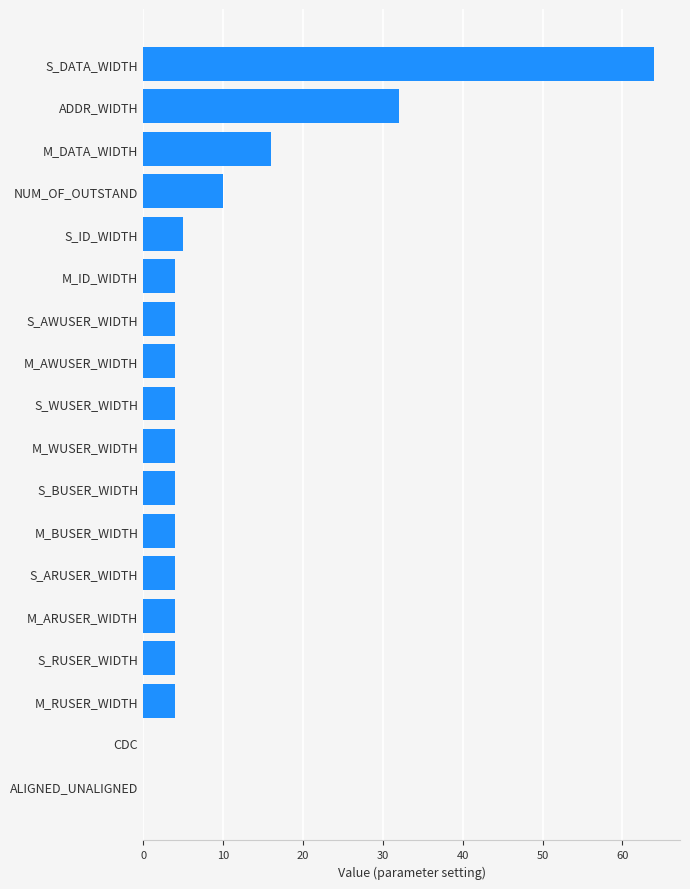

Are the bars horizontal?

Yes